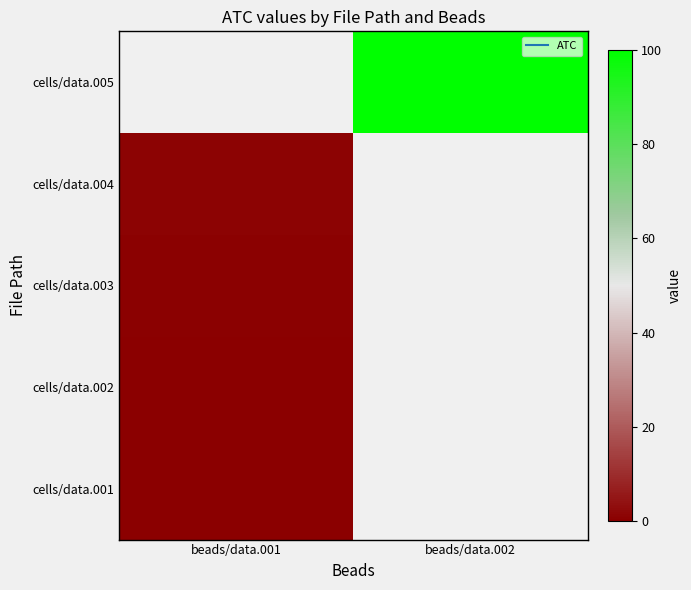

At how many categories does at least one series exceed 35?

1